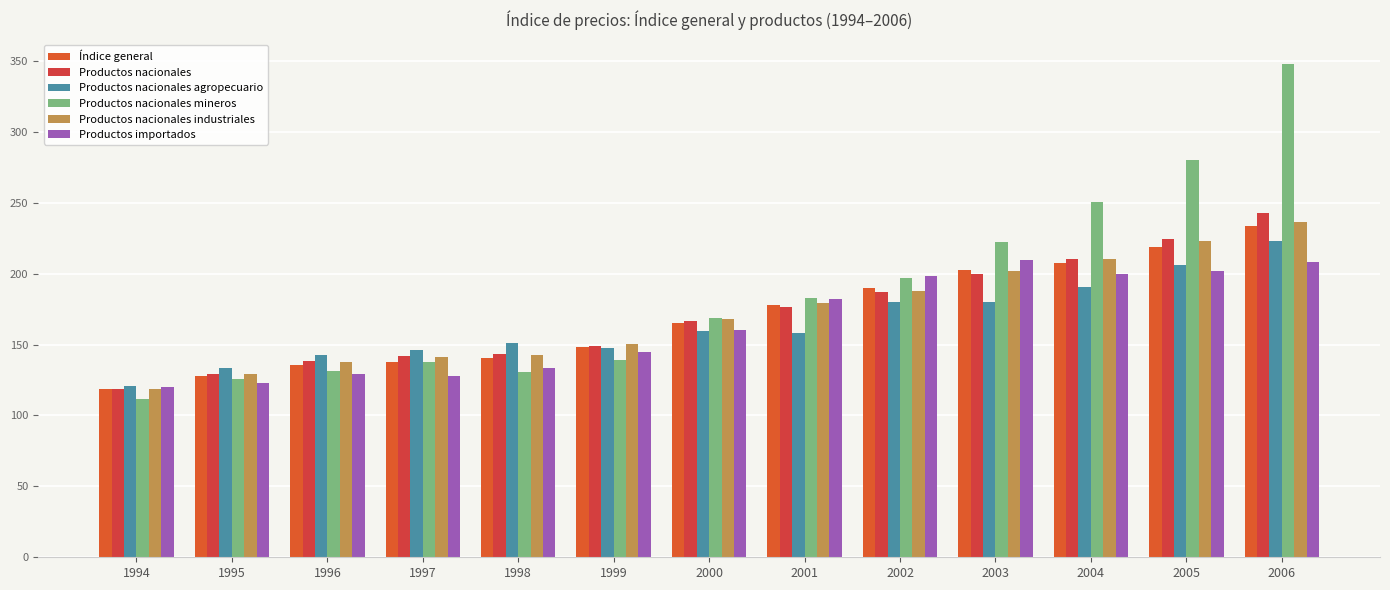

Where is Índice general nearest to the value 176?

2001